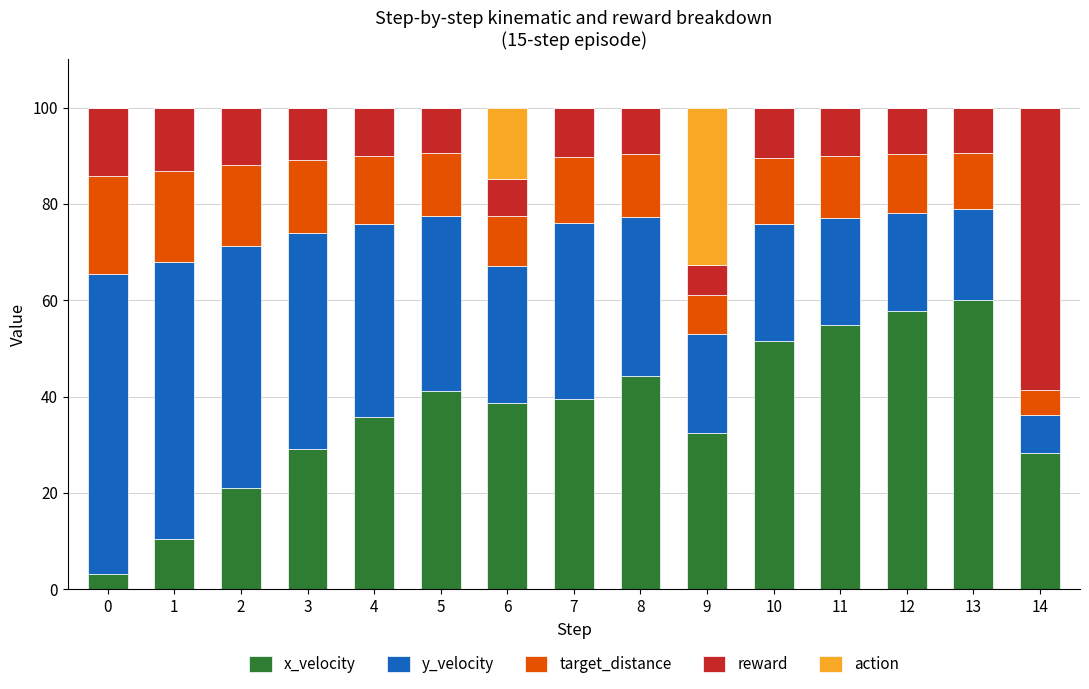

True or false: x_velocity has a value of 39.5 at 7.

True